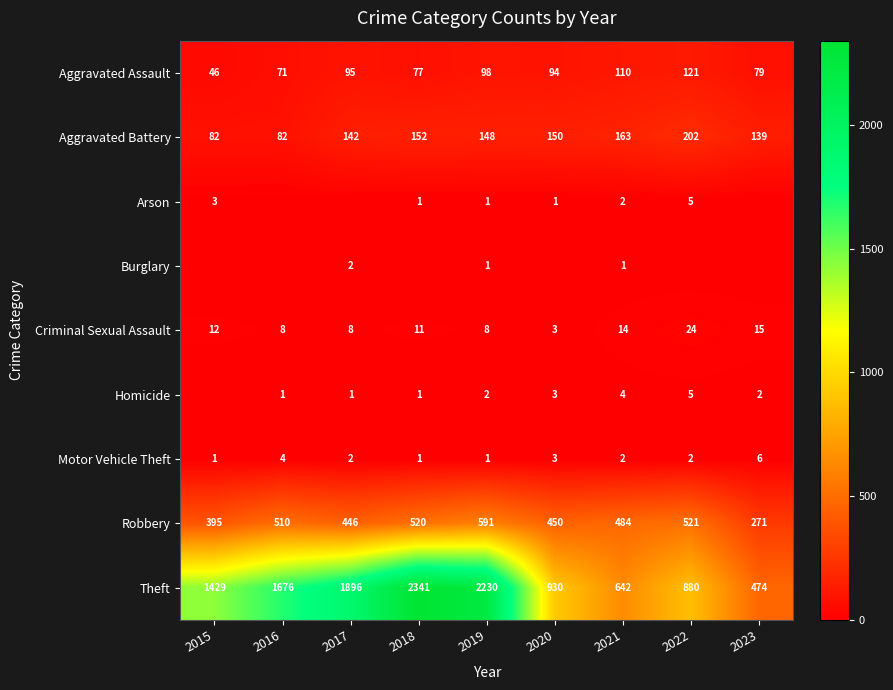

What value does the Robbery series have at 2019, to the nearest 10?

590